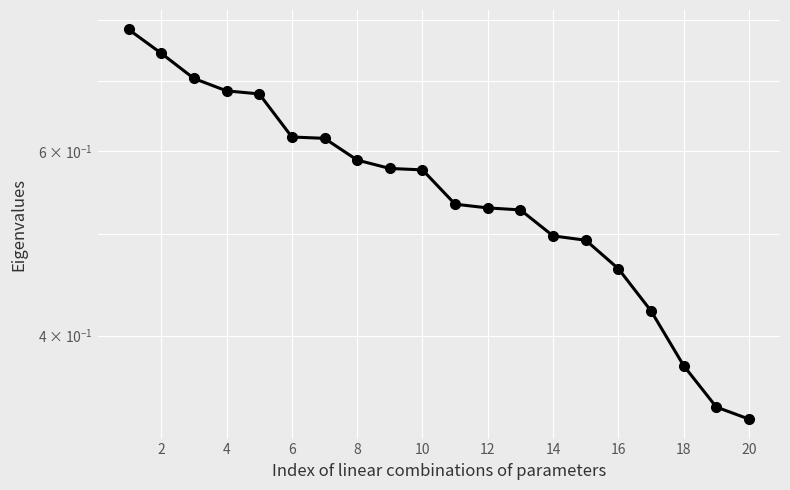

True or false: the data shows 0.7 at 16.

False